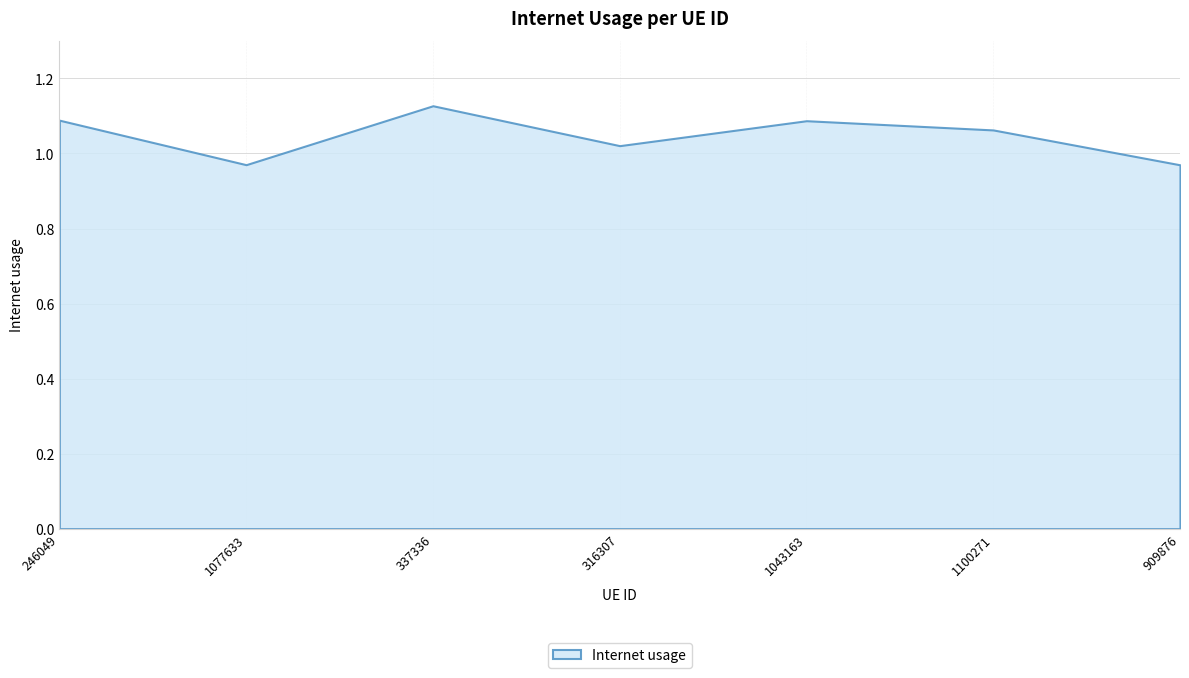

Reading left to right, what are all the values shown in this chart?

246049=1.1	1077633=1.0	337336=1.1	316307=1.0	1043163=1.1	1100271=1.1	909876=1.0